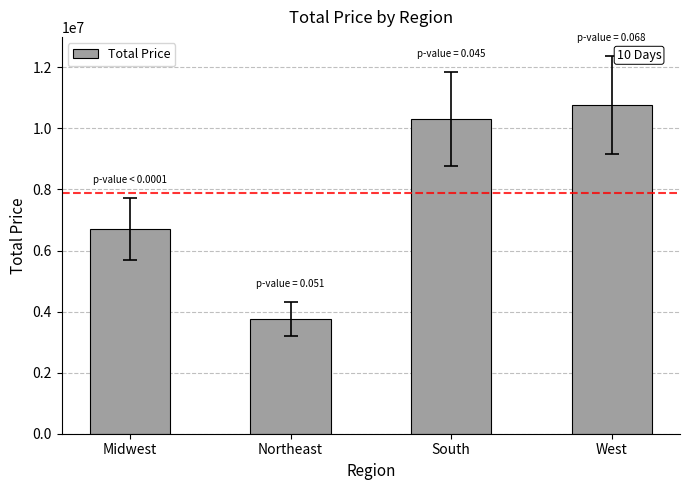

True or false: the data shows 3760960.6 at Northeast.

True